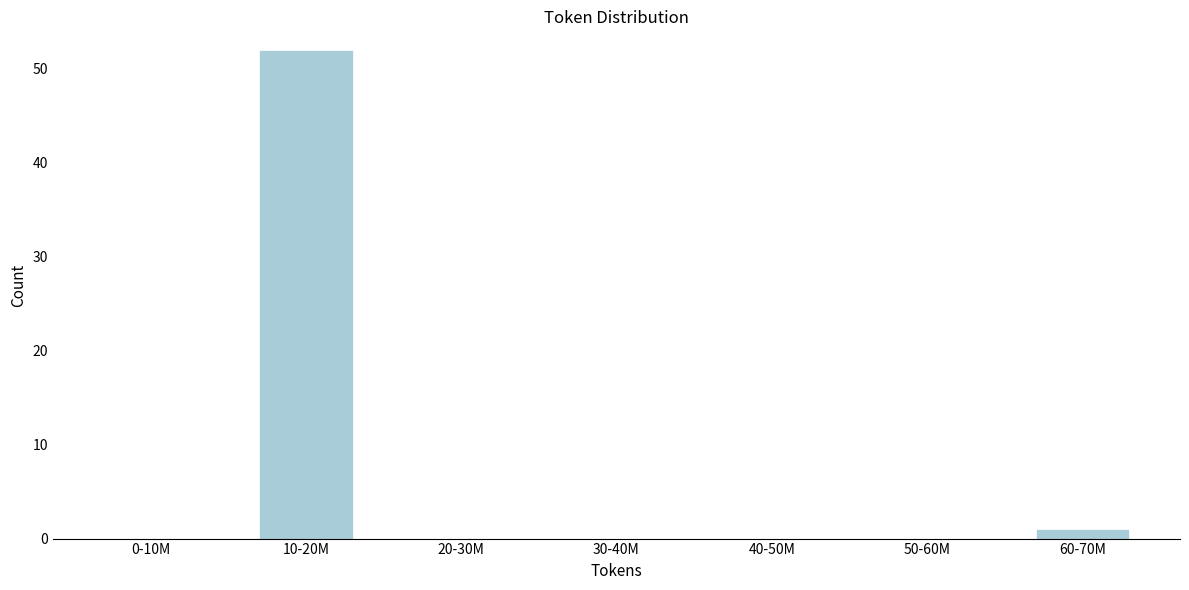

Reading left to right, what are all the values shown in this chart?

0-10M=0	10-20M=52	20-30M=0	30-40M=0	40-50M=0	50-60M=0	60-70M=1